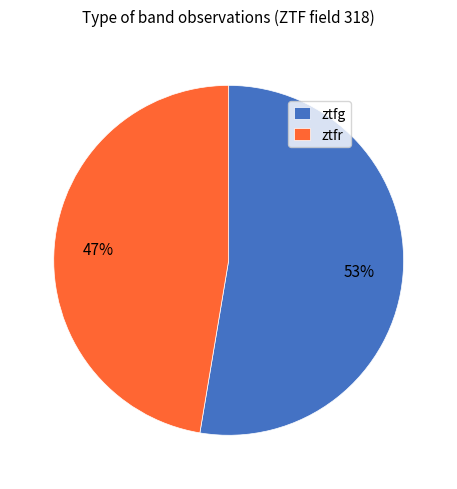

To the nearest percent, what percentage of the pie is ztfr?

47%